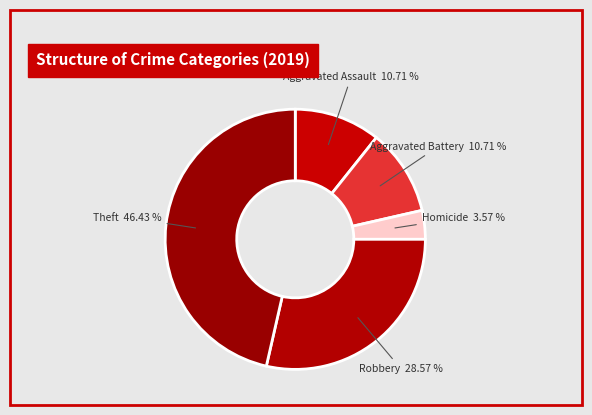

Combined, do Theft 46.43 % and Aggravated Battery 10.71 % account for over 50%?

Yes